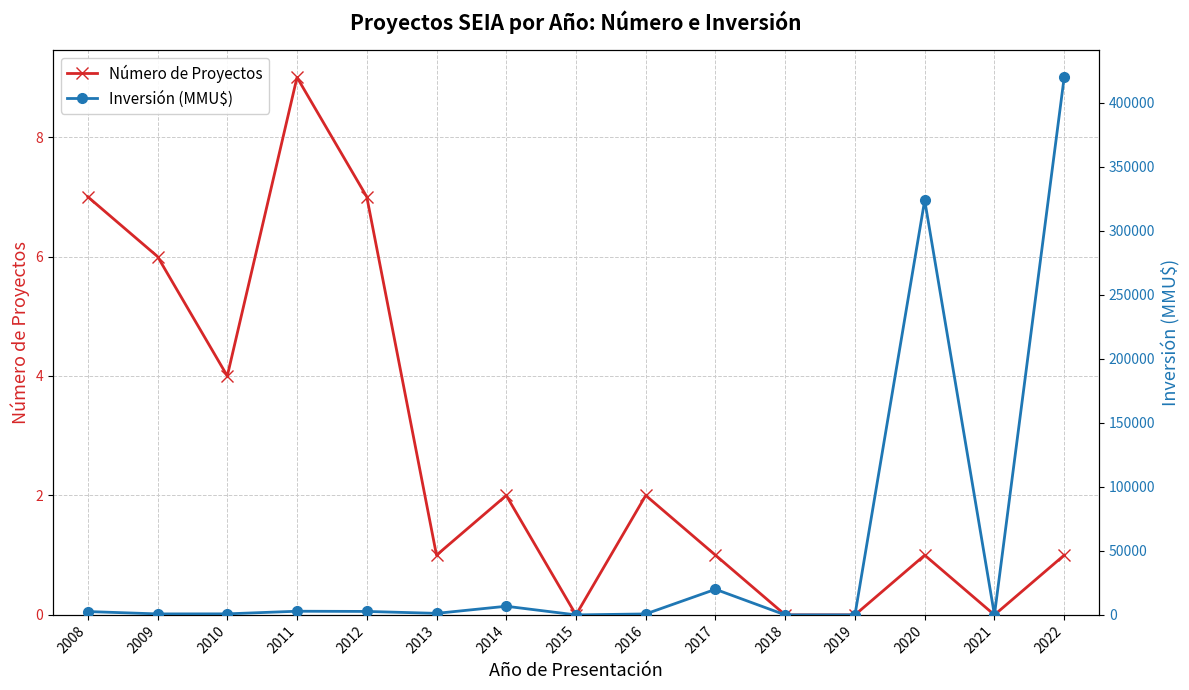

How many interior local peaks does the Número de Proyectos series have?

4